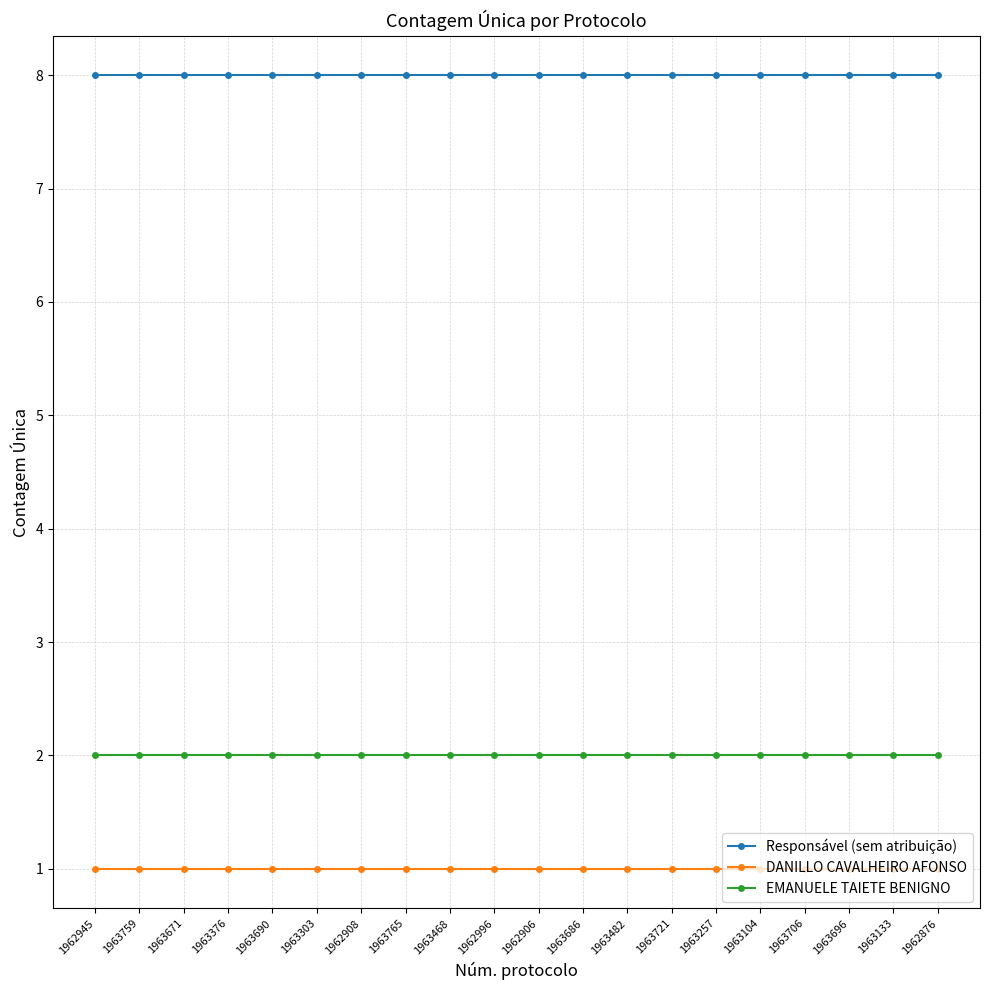

What is the maximum value for EMANUELE TAIETE BENIGNO?

2